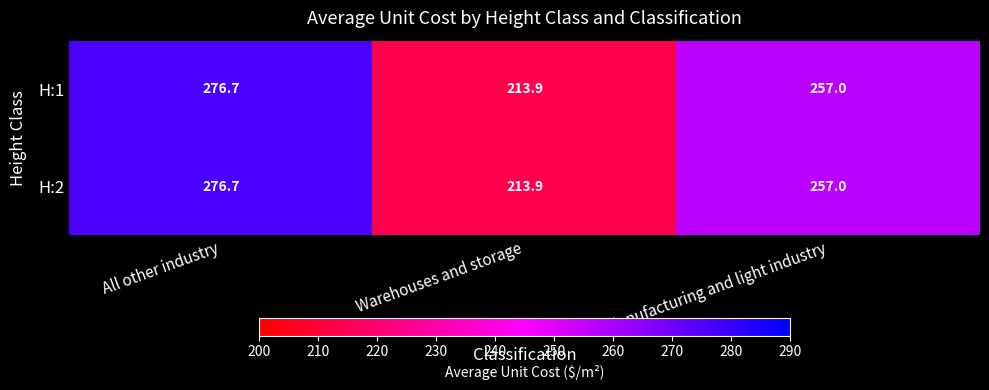

What is the sum of the H:2 values at Warehouses and storage and All other industry?

490.6